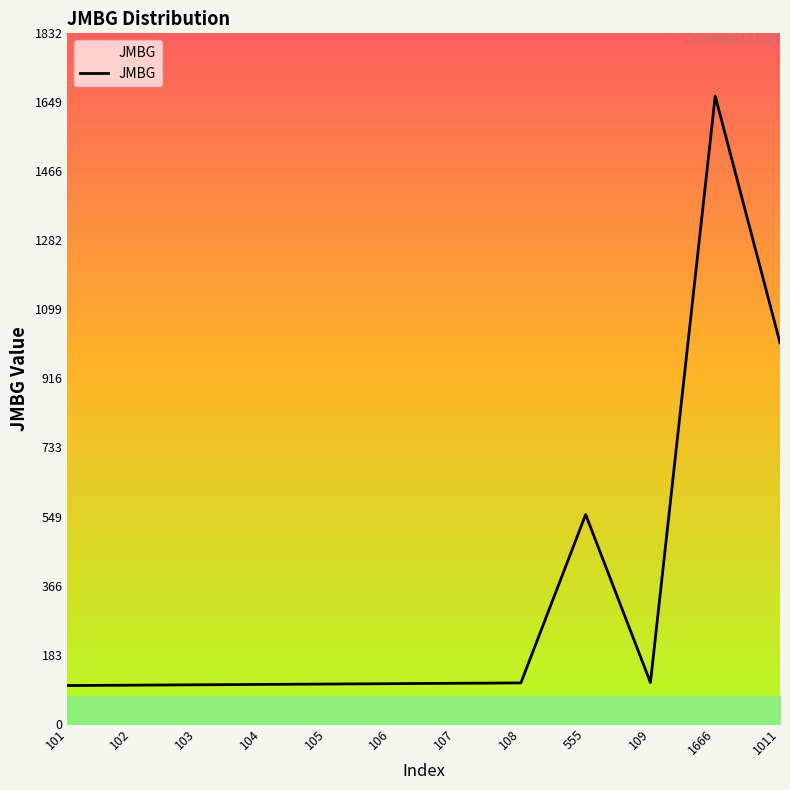

What is the difference between the values at 102 and 105?

3